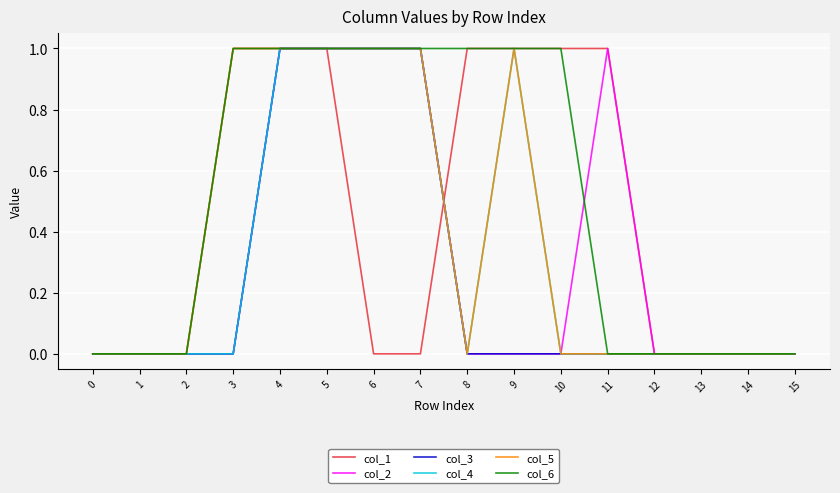

Reading right to left, extract all data points from this chart.

col_1: 0	0	0	0	1	1	1	1	0	0	1	1	1	0	0	0
col_2: 0	0	0	0	1	0	0	0	1	1	1	1	0	0	0	0
col_3: 0	0	0	0	0	0	0	0	1	1	1	1	0	0	0	0
col_4: 0	0	0	0	0	0	1	0	1	1	1	1	0	0	0	0
col_5: 0	0	0	0	0	0	1	0	1	1	1	1	1	0	0	0
col_6: 0	0	0	0	0	1	1	1	1	1	1	1	1	0	0	0